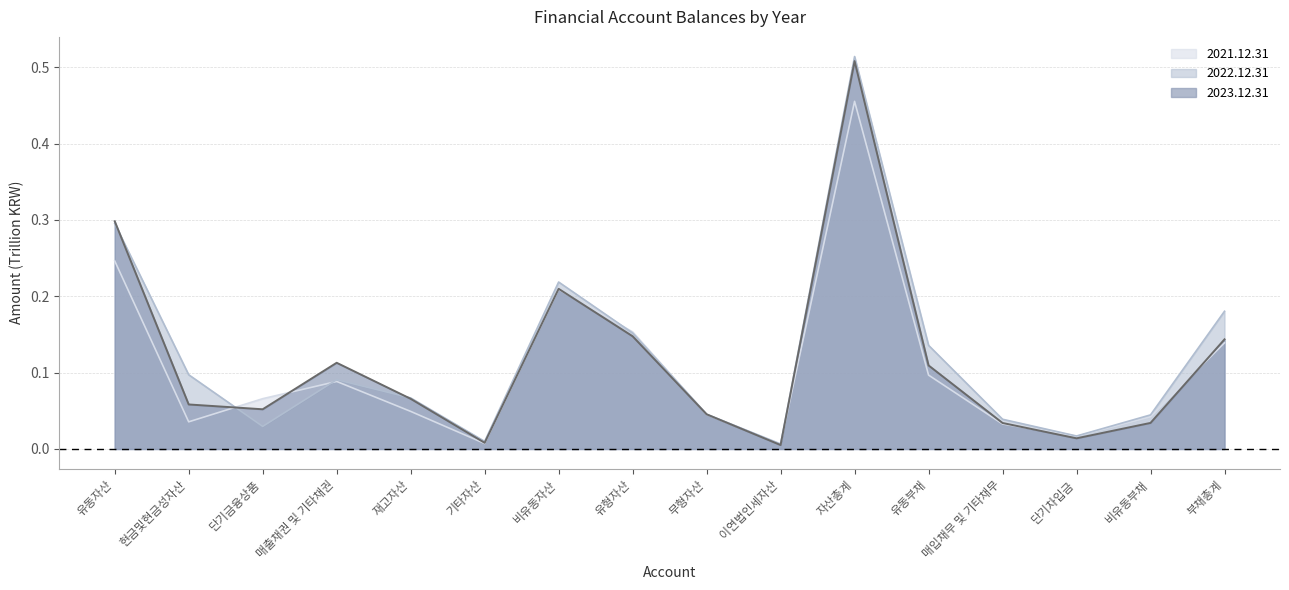

Is it true that 2021.12.31 equals 0.2 at 유동부채?

False